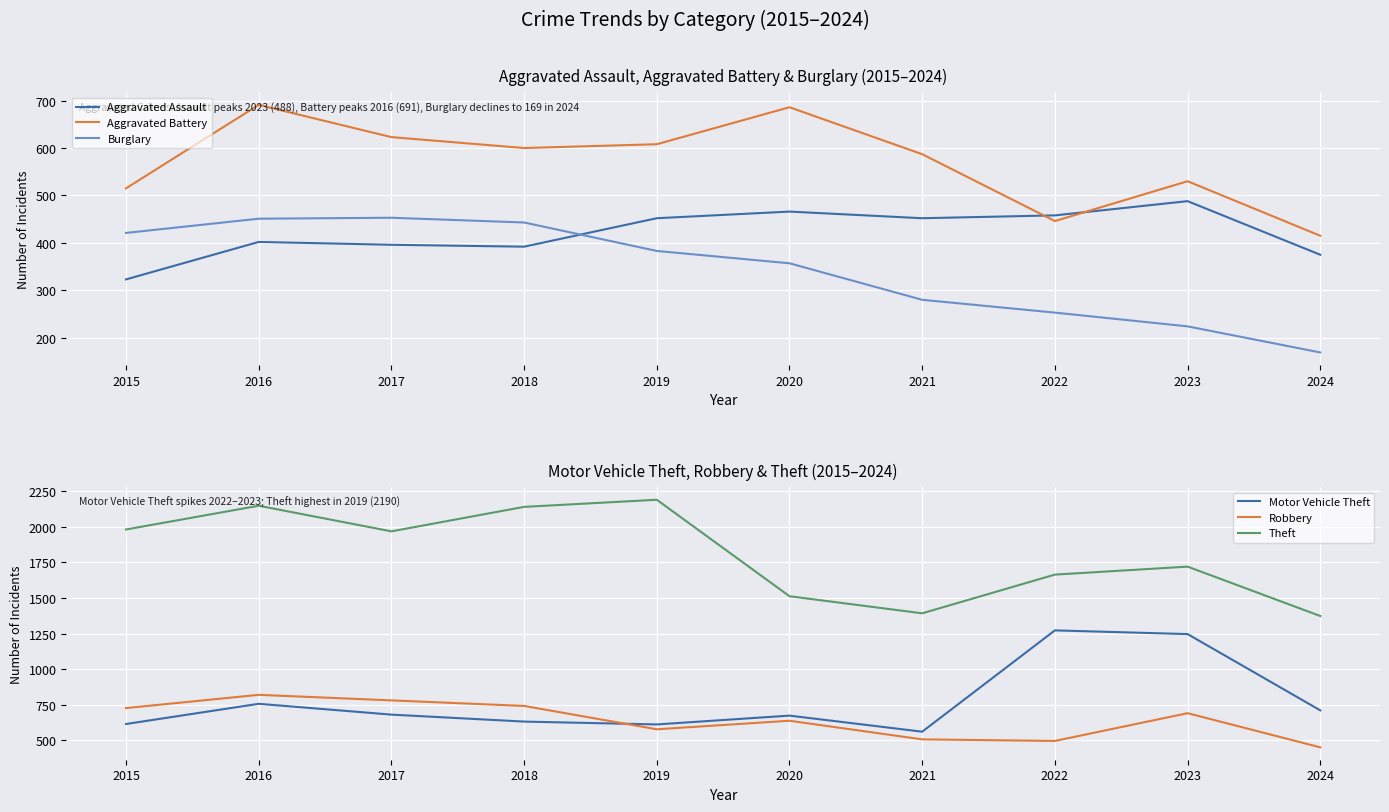

How many interior local valleys does the Robbery series have?

2